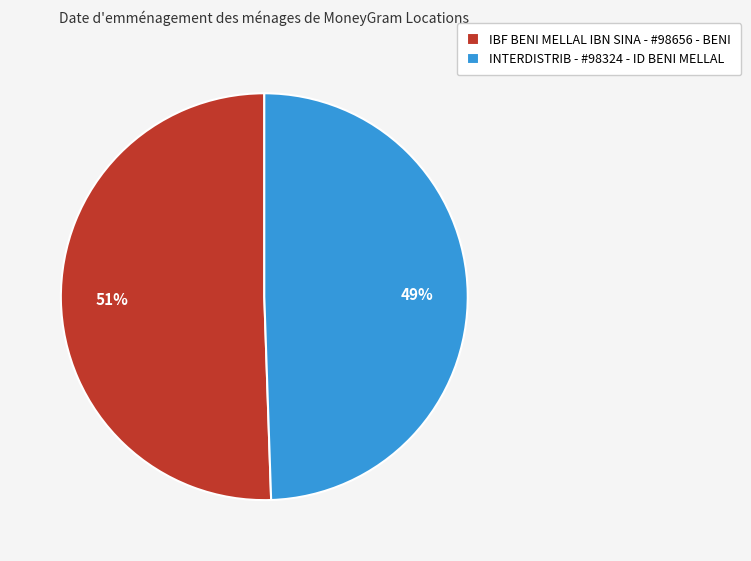

Is the sum of IBF BENI MELLAL IBN SINA - #98656 - BENI and INTERDISTRIB - #98324 - ID BENI MELLAL greater than half?

Yes